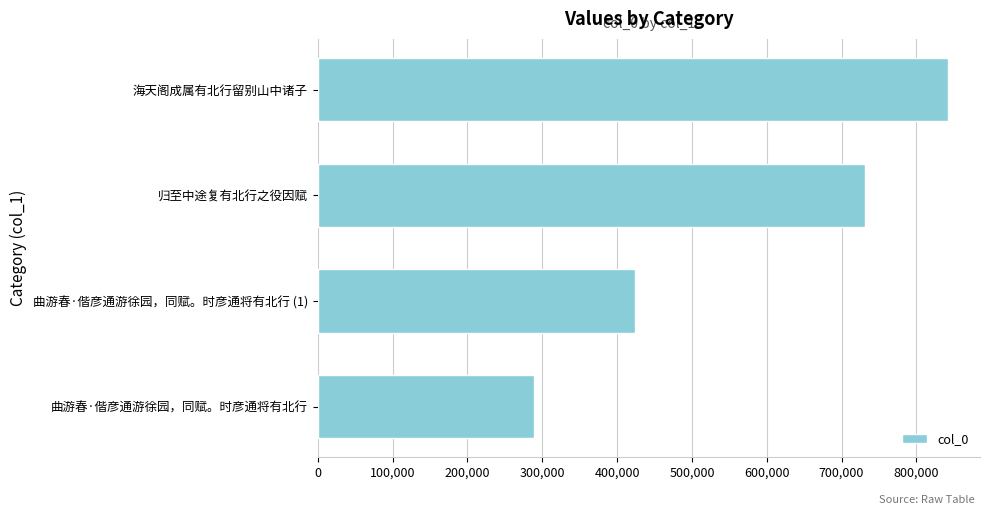

Rank the categories by value from highest to lowest.

海天阁成属有北行留别山中诸子, 归至中途复有北行之役因赋, 曲游春·偕彦通游徐园，同赋。时彦通将有北行 (1), 曲游春·偕彦通游徐园，同赋。时彦通将有北行